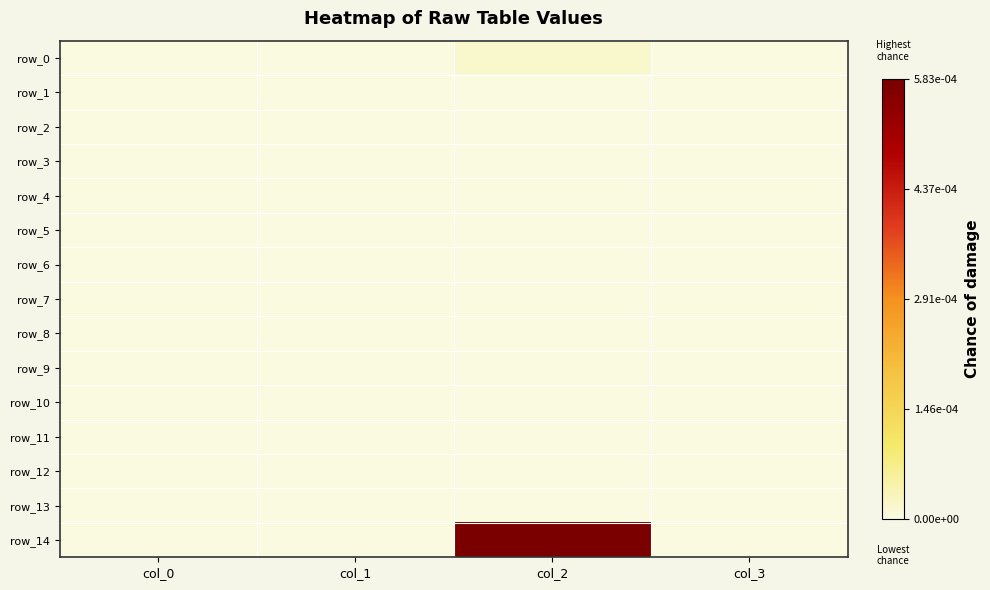

How many series are shown in this chart?

15